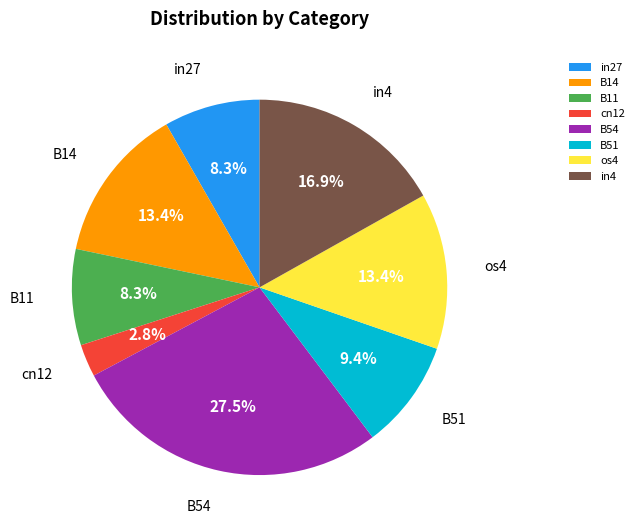

Which slice is the largest?

B54